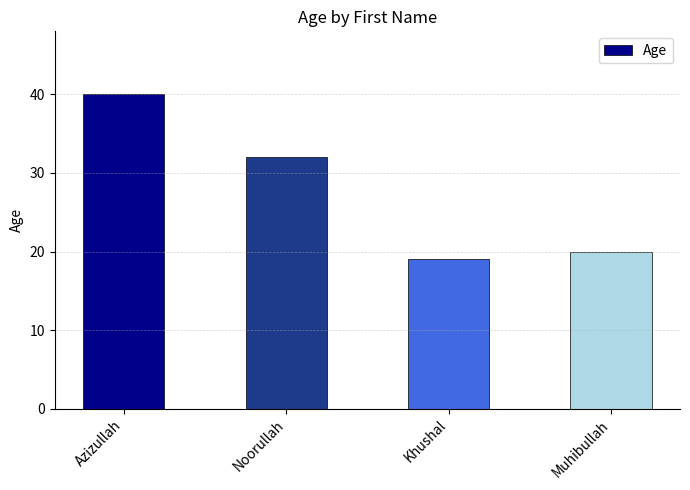

What is the value of the 3rd bar from the left?

19